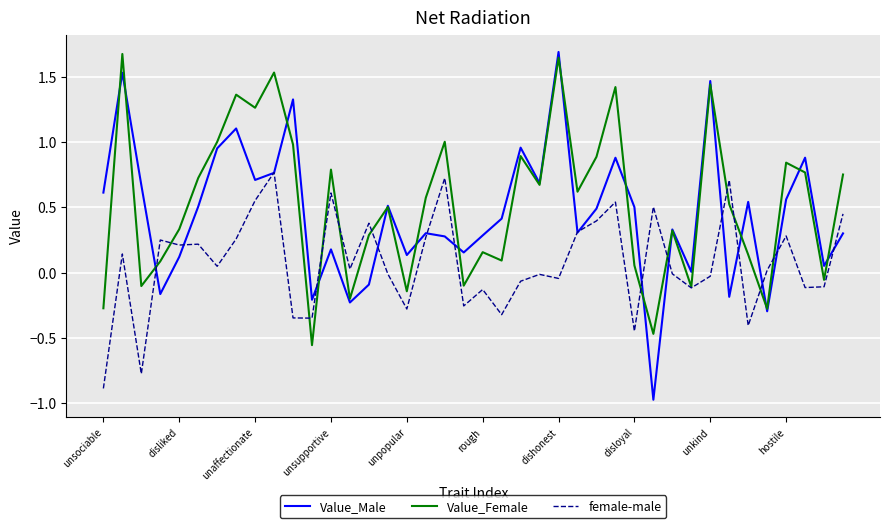

Does the chart have visible grid lines?

Yes